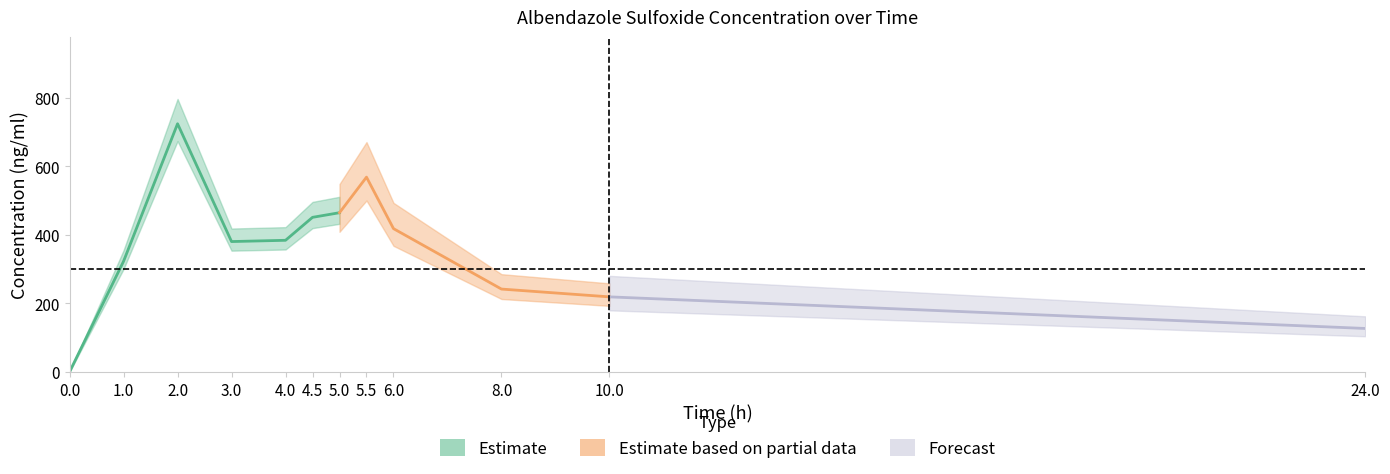

What is the value of the 10th point from the left?

241.8